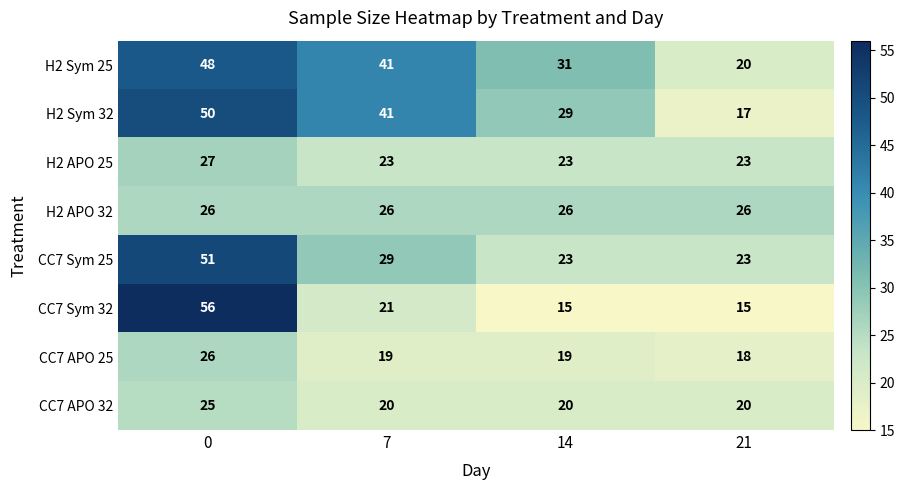

Which series has the widest spread of values?

CC7 Sym 32